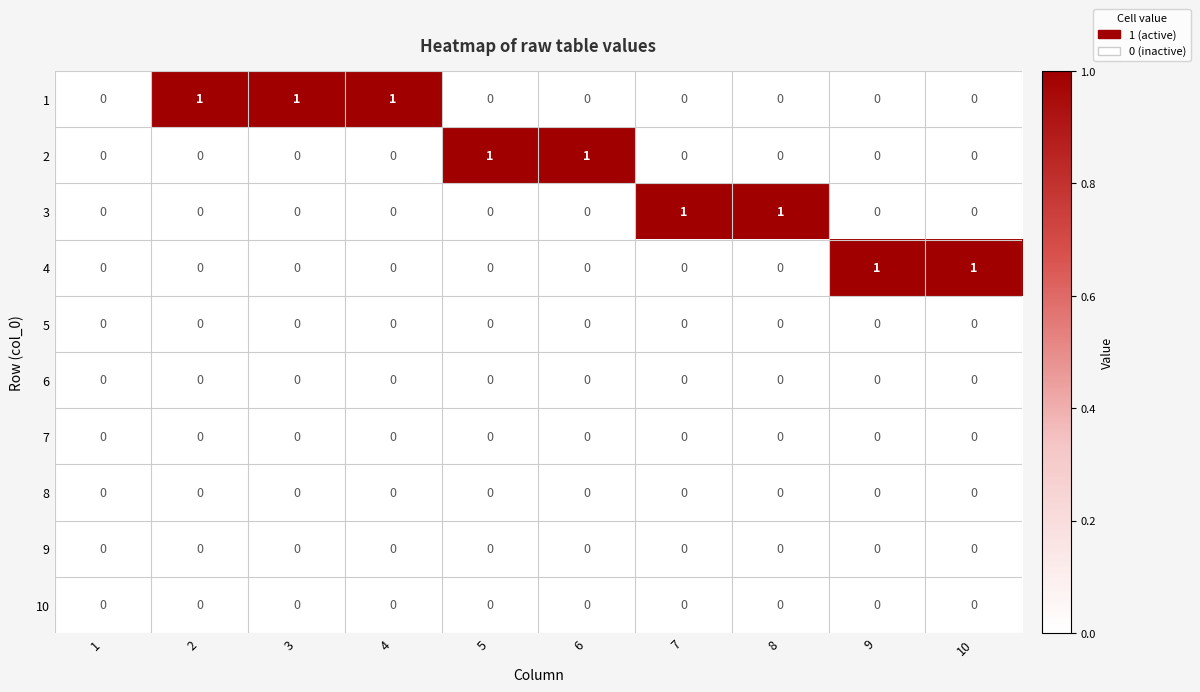

The value of 1 at 10 is 0. True or false?

True